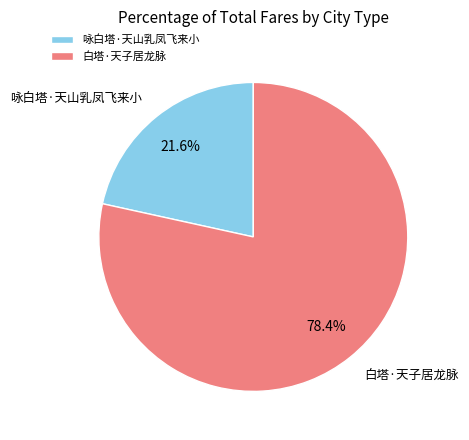

Which slice is the smallest?

咏白塔·天山乳凤飞来小